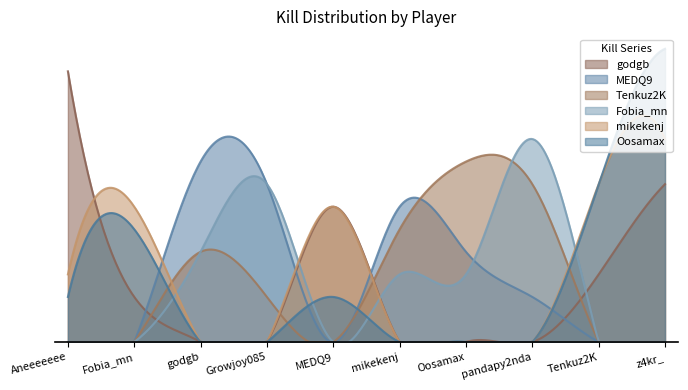

Which has a higher value, Oosamax or pandapy2nda?

Oosamax